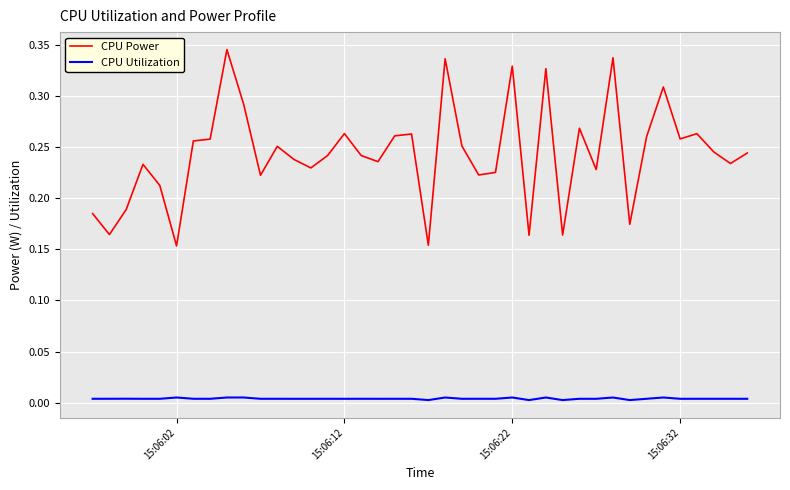

List the series in order of their overall mean, highest first.

CPU Power, CPU Utilization